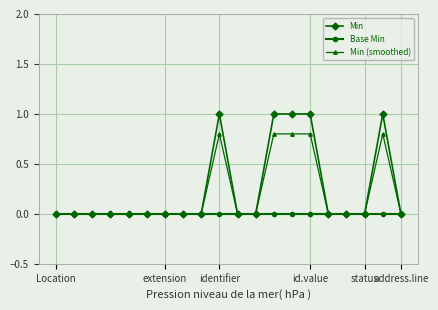

Which series has the widest spread of values?

Min